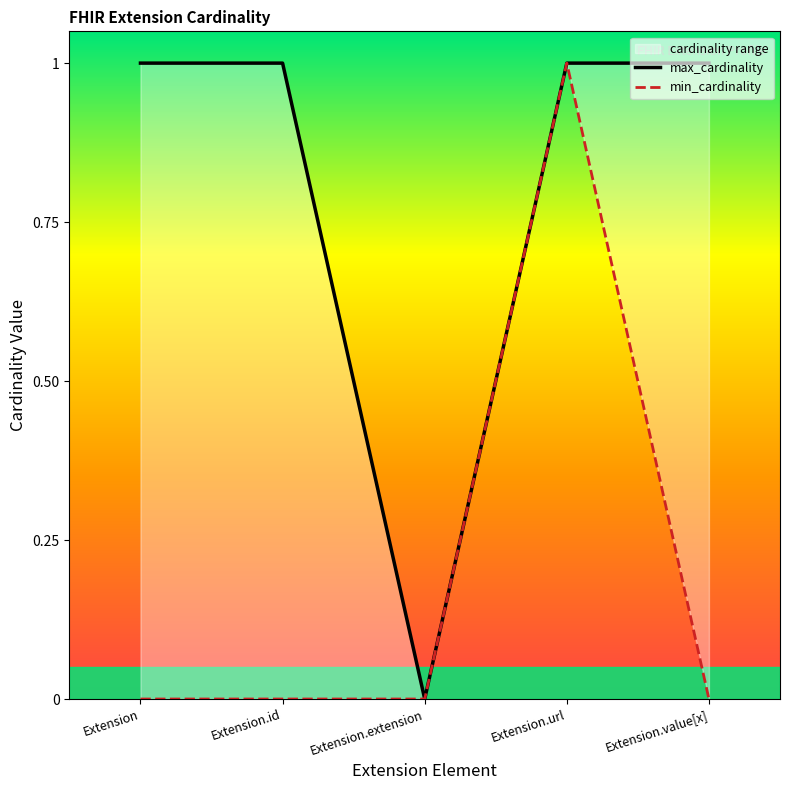

At which category does min_cardinality reach its first local peak?

Extension.url